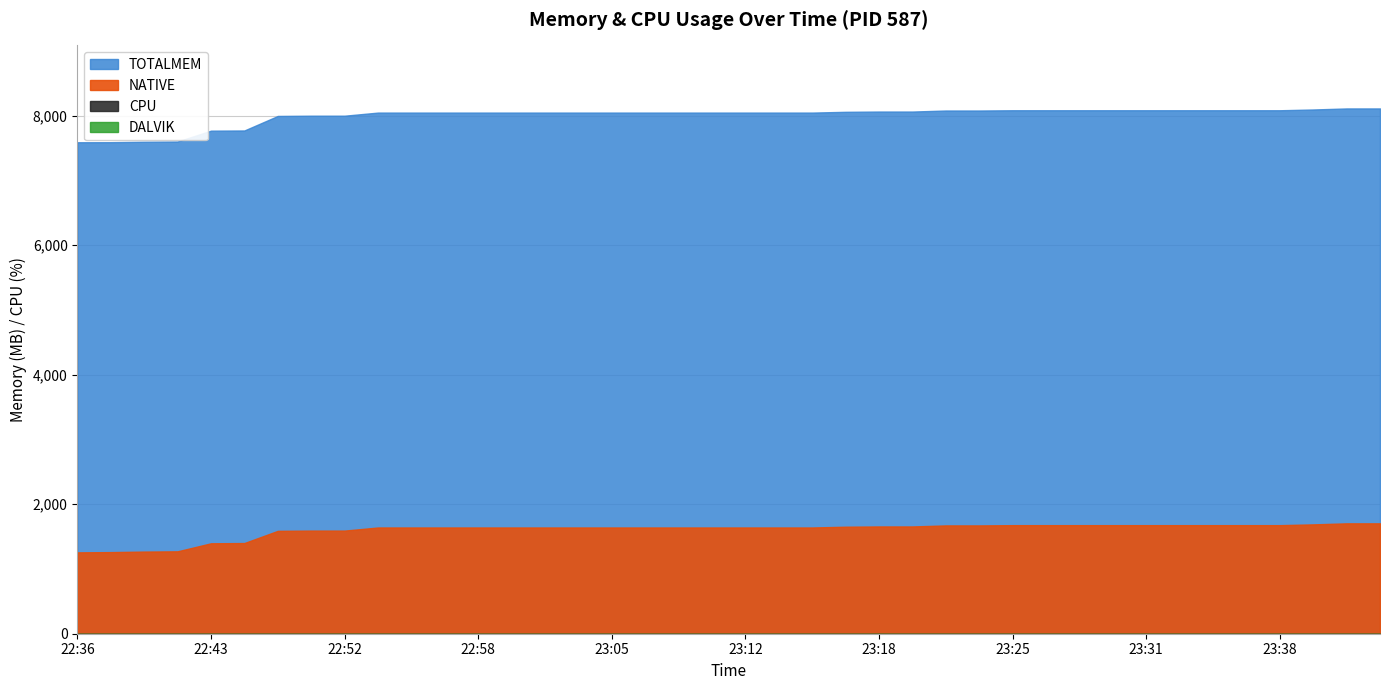

True or false: DALVIK has a value of 0 at 23:15.

True